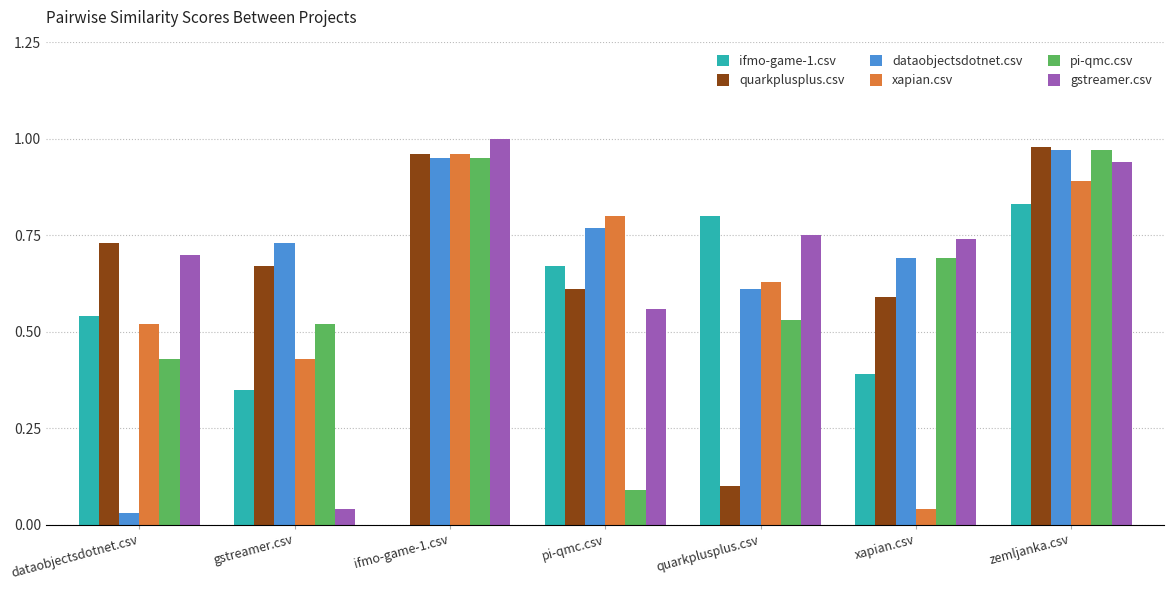

True or false: quarkplusplus.csv has a value of 0.6 at pi-qmc.csv.

True